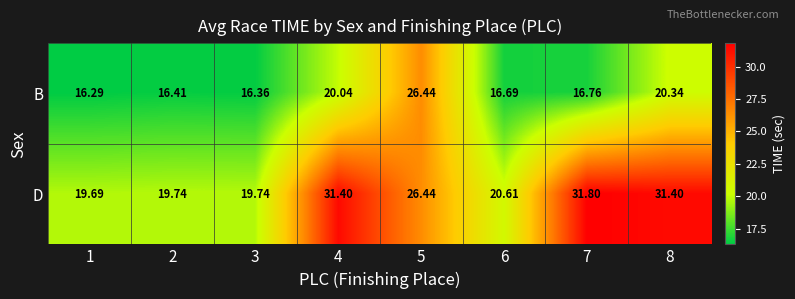

Between 4 and 5, which series saw the biggest shift?

B